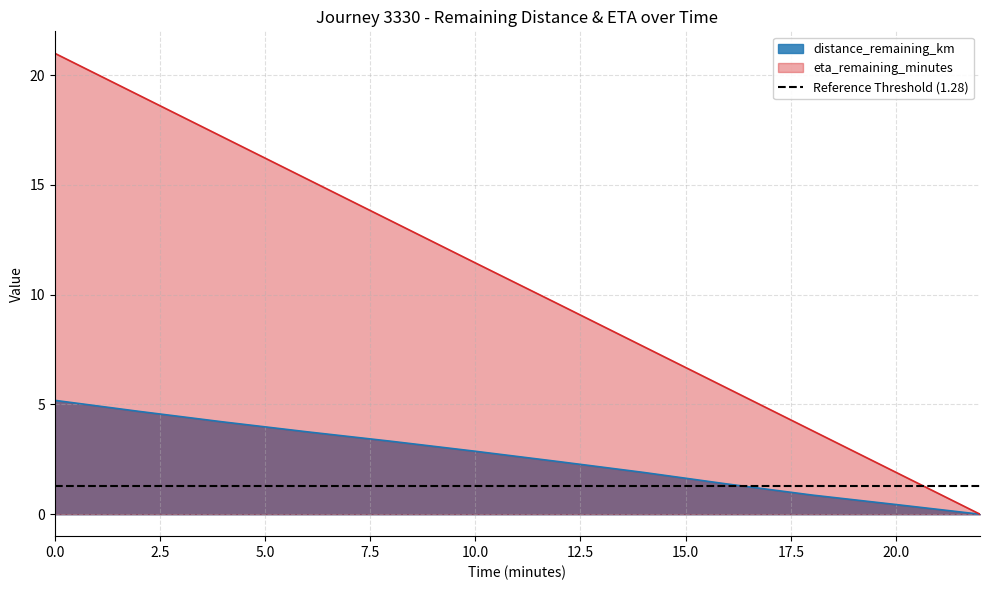

Reading left to right, list all the values displayed in this chart.

distance_remaining_km: 0=5.2	2=4.7	4=4.2	6=3.8	8=3.3	10=2.9	12=2.4	14=1.9	16=1.4	18=0.9	20=0.4	22=0.0
eta_remaining_minutes: 0=21.0	2=19.1	4=17.2	6=15.3	8=13.4	10=11.4	12=9.6	14=7.6	16=5.7	18=3.8	20=1.9	22=0.0